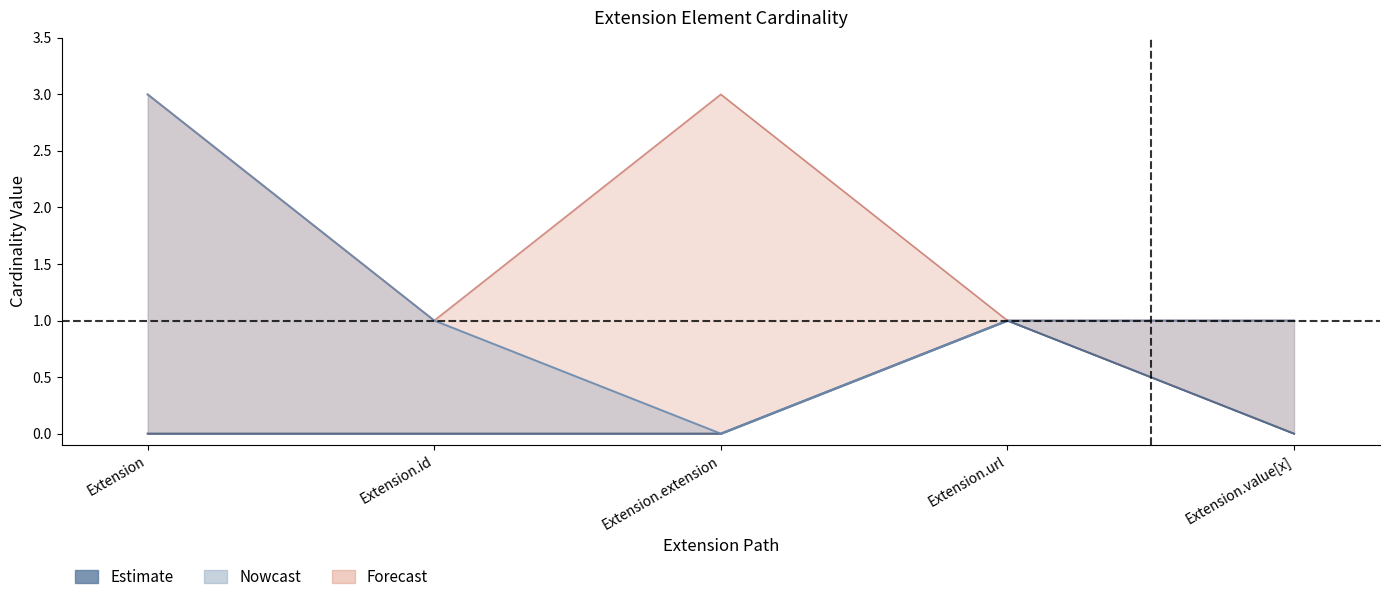

True or false: Base Min has more than 1 points higher than both neighbors.

False